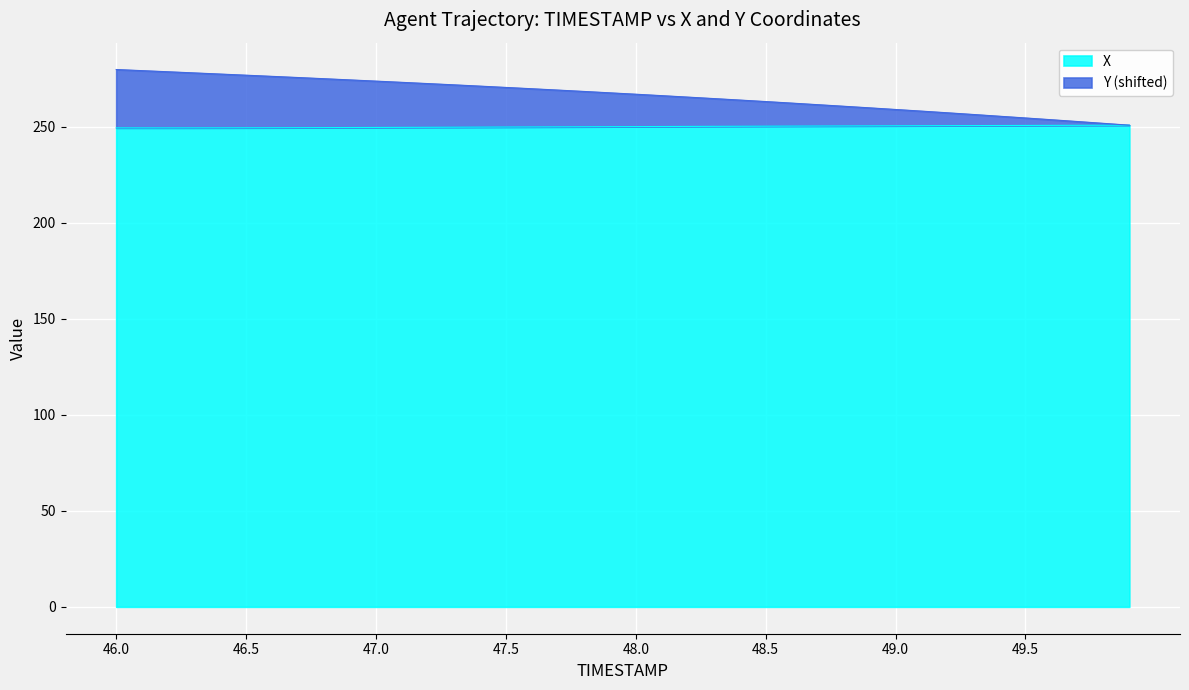

Reading left to right, list all the values displayed in this chart.

TIMESTAMP: 279.7	279.1	278.6	278.0	277.4	276.8	276.2	275.6	275.0	274.3	273.7	273.1	272.4	271.8	271.1	270.4	269.7	269.0	268.3	267.6	266.9	266.1	265.4	264.6	263.8	263.1	262.3	261.4	260.6	259.8	258.9	258.1	257.2	256.3	255.4	254.5	253.6	252.7	251.7	250.8
X: 249.4	249.4	249.4	249.4	249.4	249.4	249.4	249.5	249.5	249.5	249.6	249.6	249.7	249.7	249.8	249.8	249.8	249.9	249.9	250.0	250.0	250.1	250.1	250.2	250.2	250.2	250.3	250.3	250.4	250.4	250.4	250.5	250.5	250.6	250.6	250.6	250.7	250.7	250.7	250.8